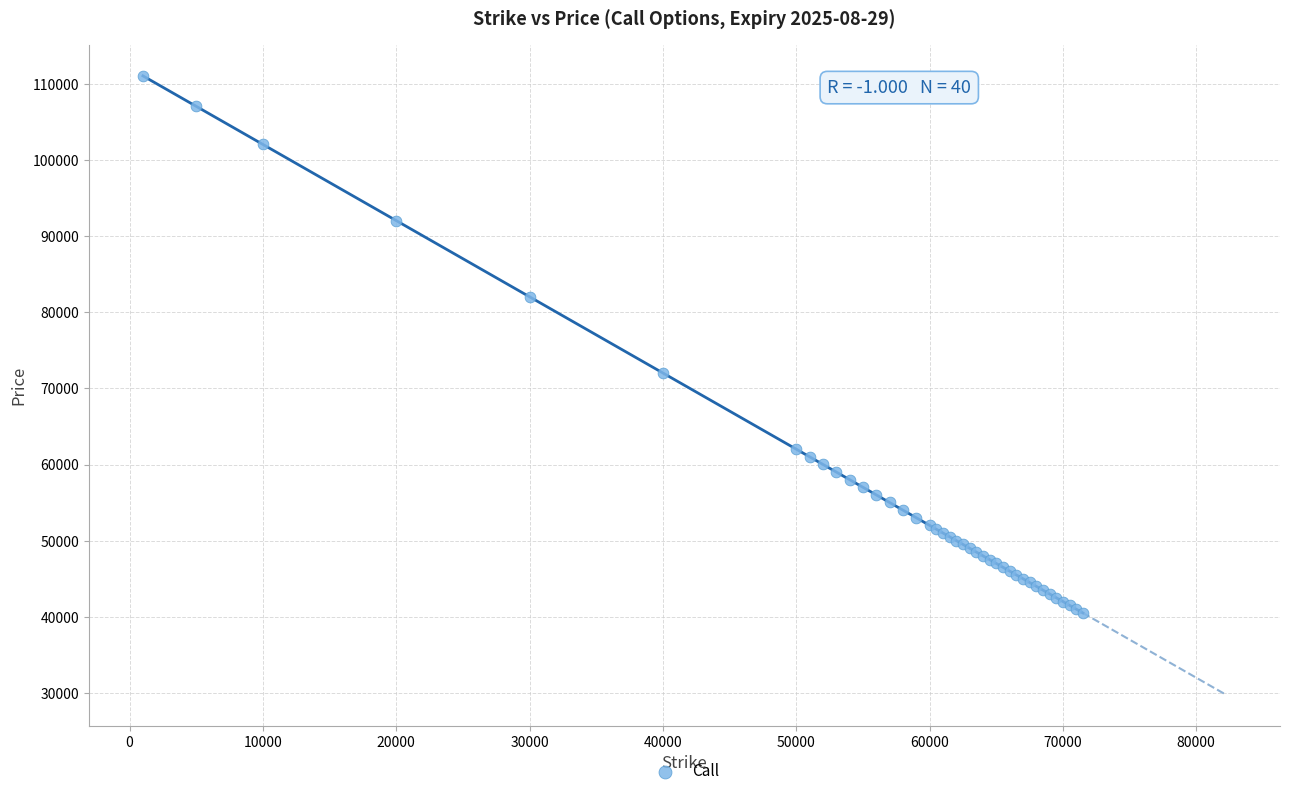

What Y value in the scatter plot is closest to 75765?

72015